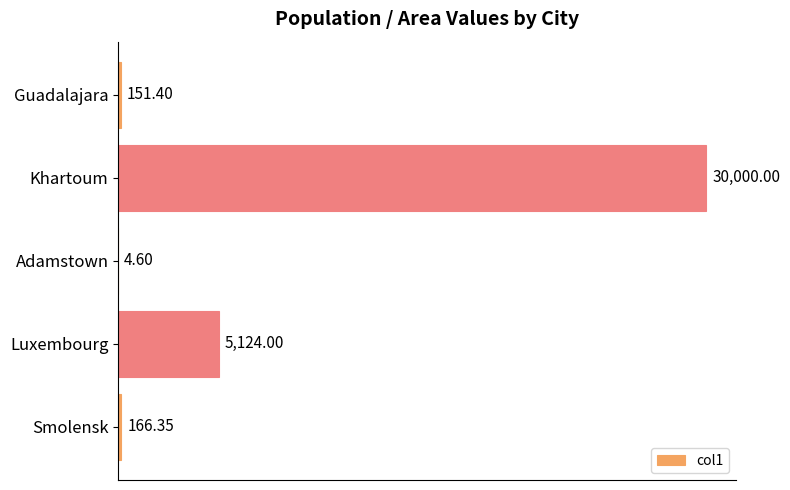

What is the ratio of the value at Khartoum to the value at Guadalajara?

198.2